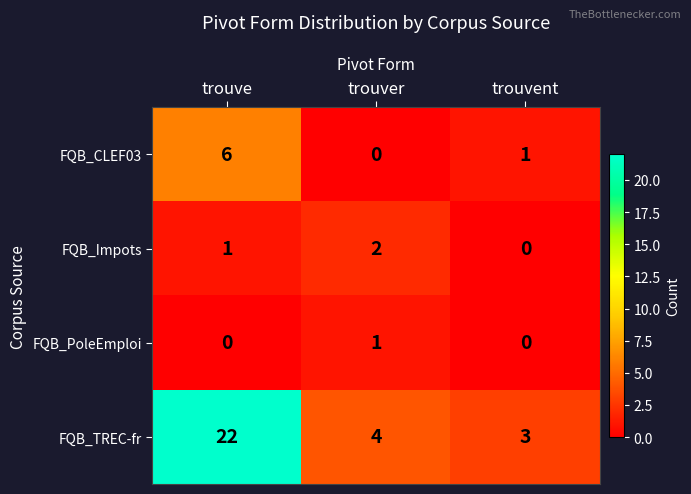

Is it true that FQB_CLEF03 equals 0 at trouver?

True